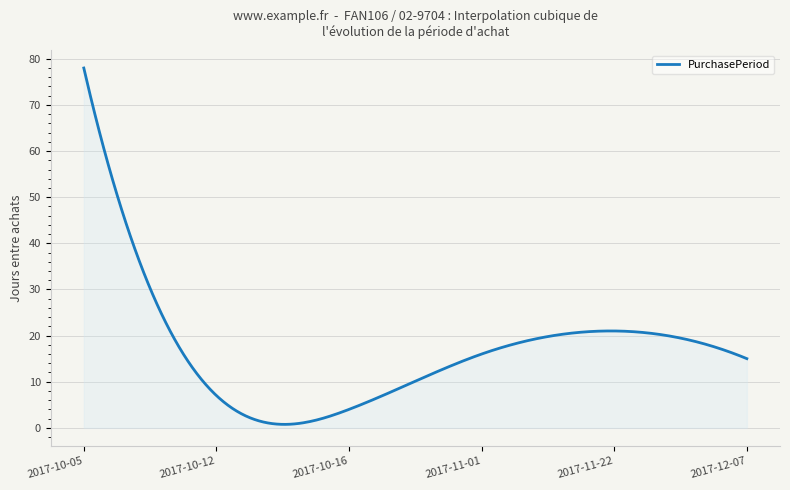

What is the greatest value displayed?

78.0